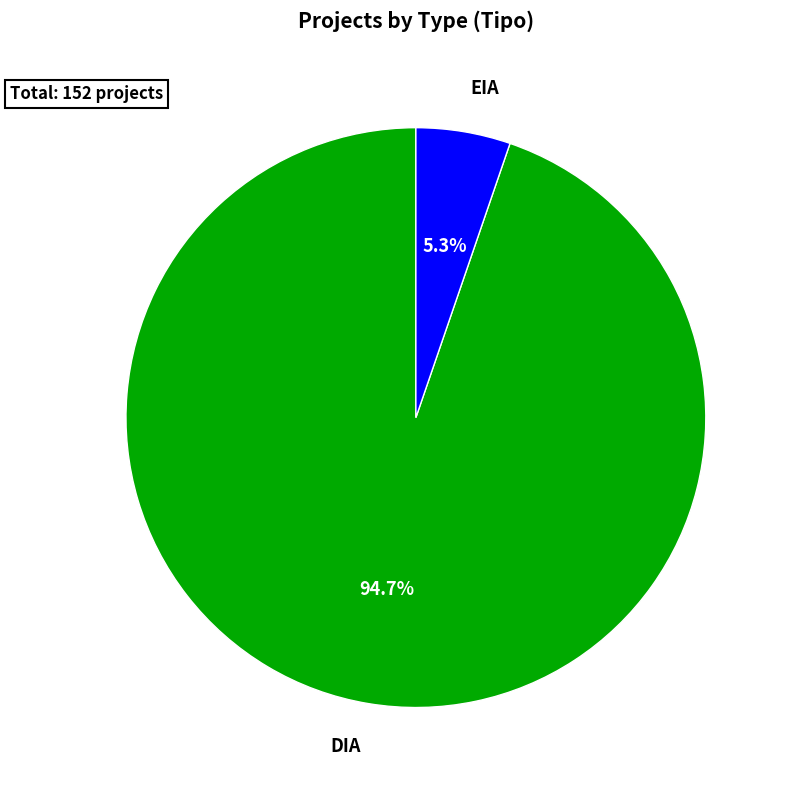

Combined, what portion of the pie is DIA and EIA?

100.0%